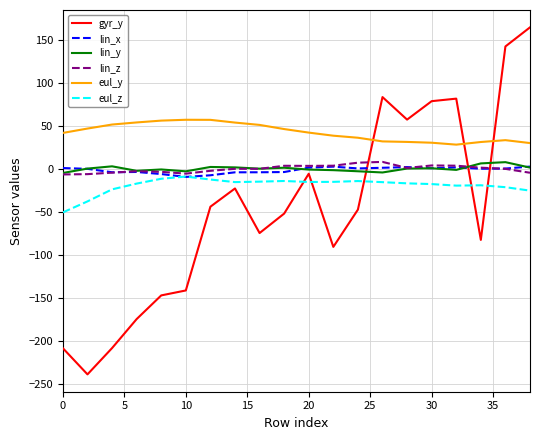

Which series has the largest total across all categories?

eul_y